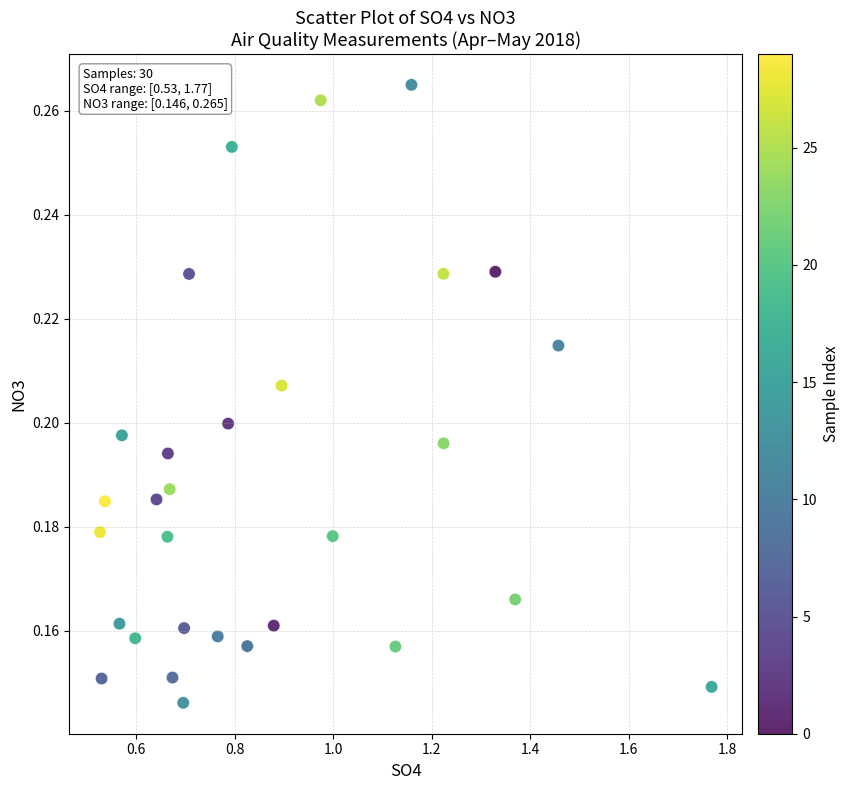

What is the range of X values (max minus min)?

1.2